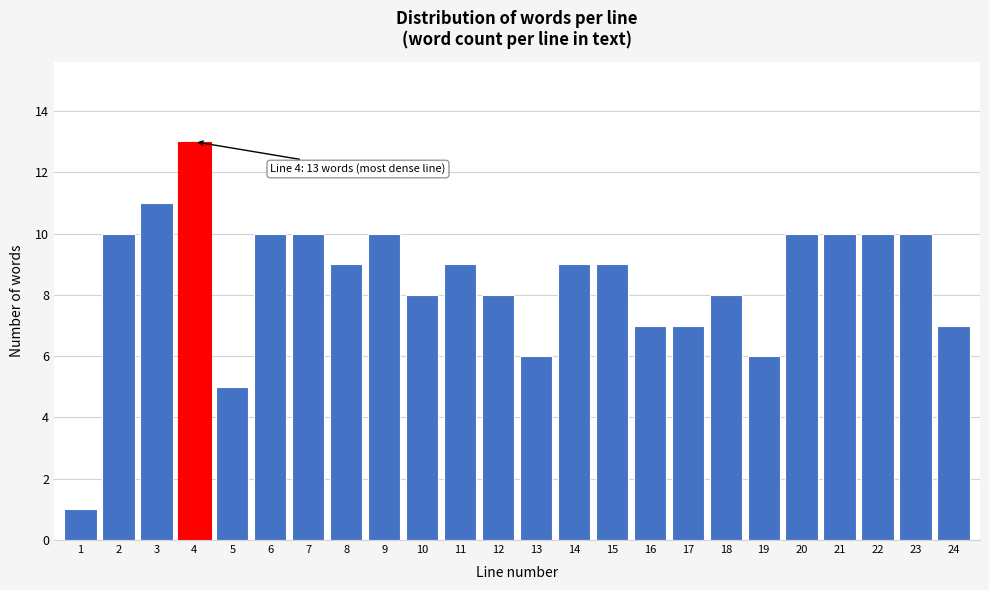

Reading left to right, list all the values displayed in this chart.

1=1	2=10	3=11	4=13	5=5	6=10	7=10	8=9	9=10	10=8	11=9	12=8	13=6	14=9	15=9	16=7	17=7	18=8	19=6	20=10	21=10	22=10	23=10	24=7